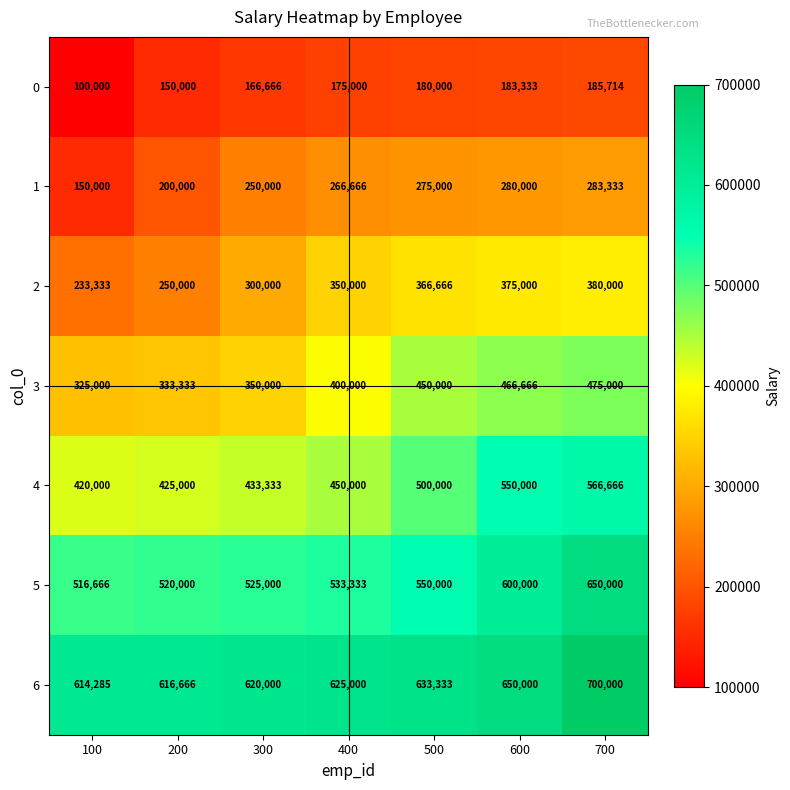

What is the difference between the highest and lowest values at 300?

453334